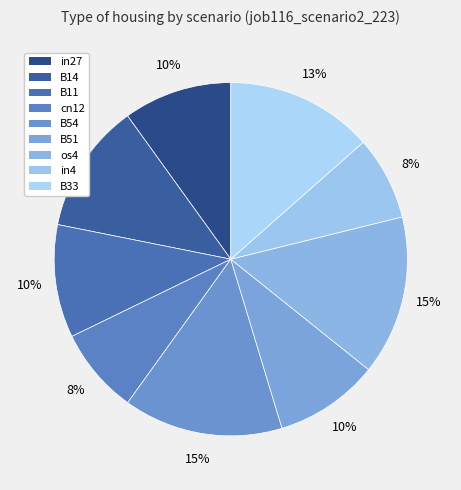

Rank the categories by value from highest to lowest.

B54, os4, B33, B14, B11, in27, B51, cn12, in4